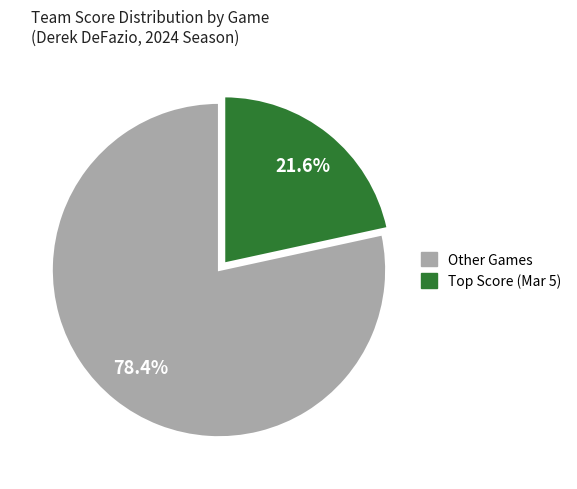

Is there a majority slice in this chart?

Yes